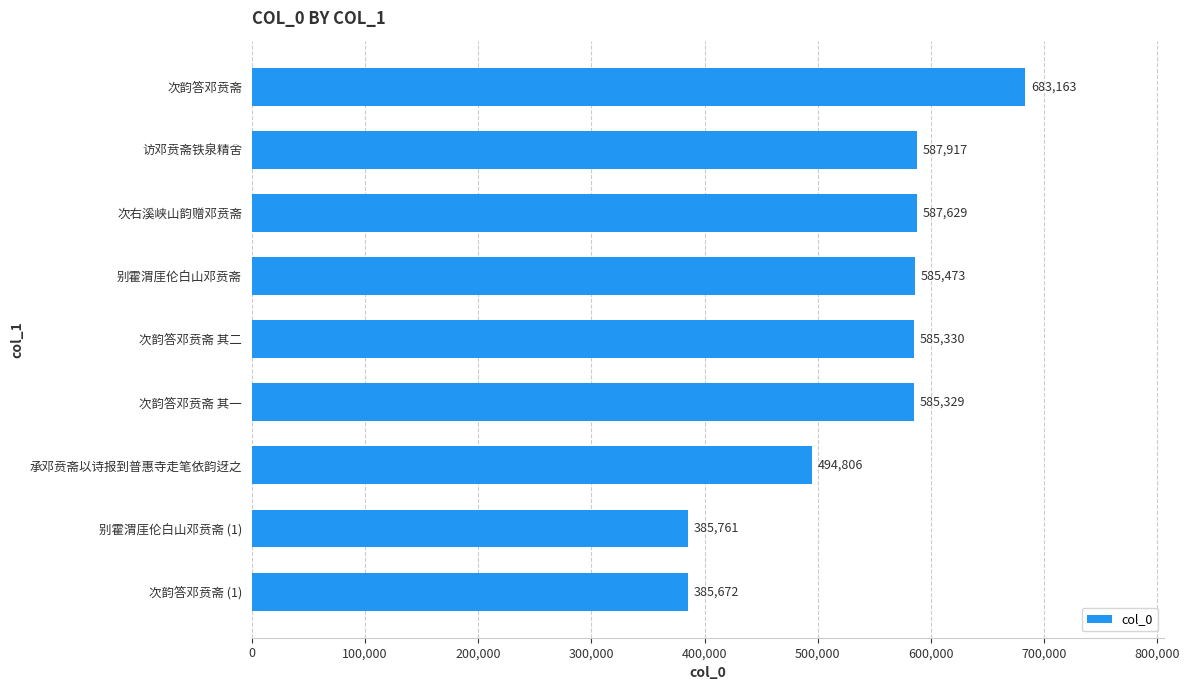

Does the chart contain stacked bars?

No